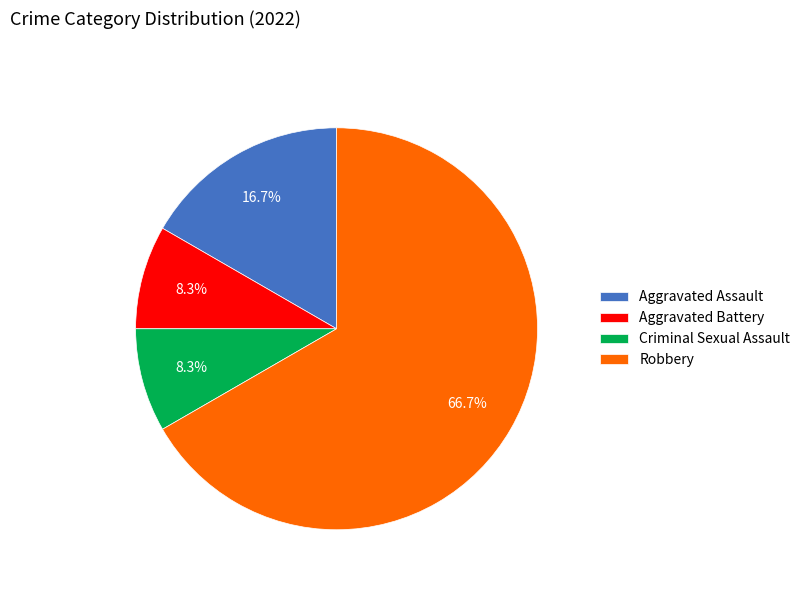

To the nearest percent, what is the difference between the Aggravated Battery and Robbery slice percentages?

58%